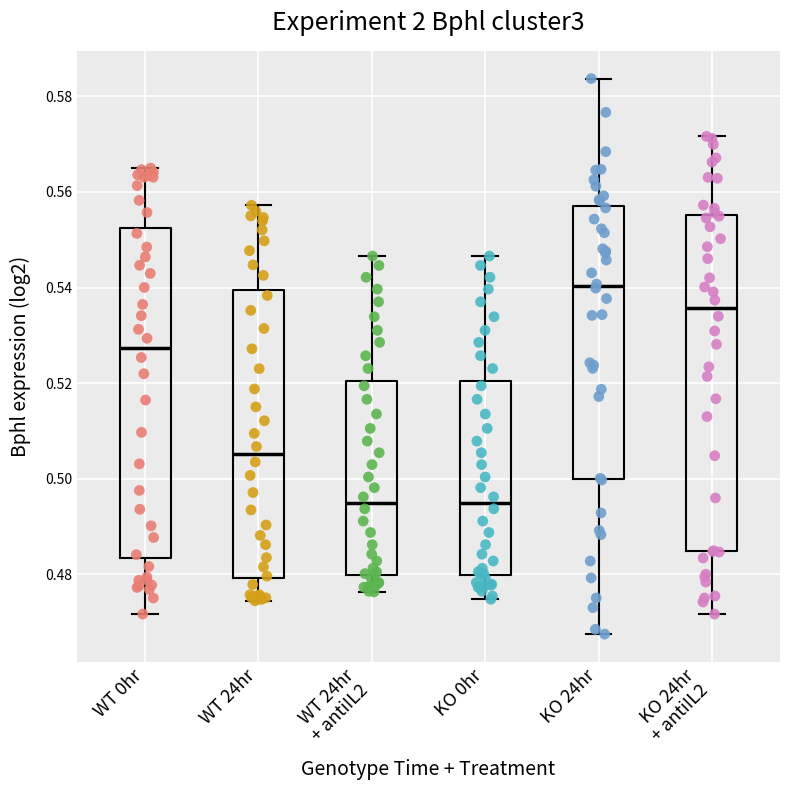

Reading left to right, transcribe this box plot: for each box, give where its median line is, the range the box spans, and where its two whiskers end, as read against the y-axis. The values are not printed on the chart, so give them approximately, as read against the axis.

WT 0hr: median 0.528, box 0.484 to 0.552, whiskers 0.472 to 0.564
WT 24hr: median 0.506, box 0.480 to 0.540, whiskers 0.474 to 0.558
WT 24hr + antiIL2: median 0.494, box 0.480 to 0.520, whiskers 0.476 to 0.546
KO 0hr: median 0.494, box 0.480 to 0.520, whiskers 0.474 to 0.546
KO 24hr: median 0.540, box 0.500 to 0.558, whiskers 0.468 to 0.584
KO 24hr + antiIL2: median 0.536, box 0.484 to 0.556, whiskers 0.472 to 0.572